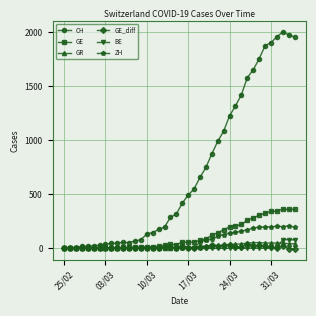

Which series has the largest range (max minus min)?

CH